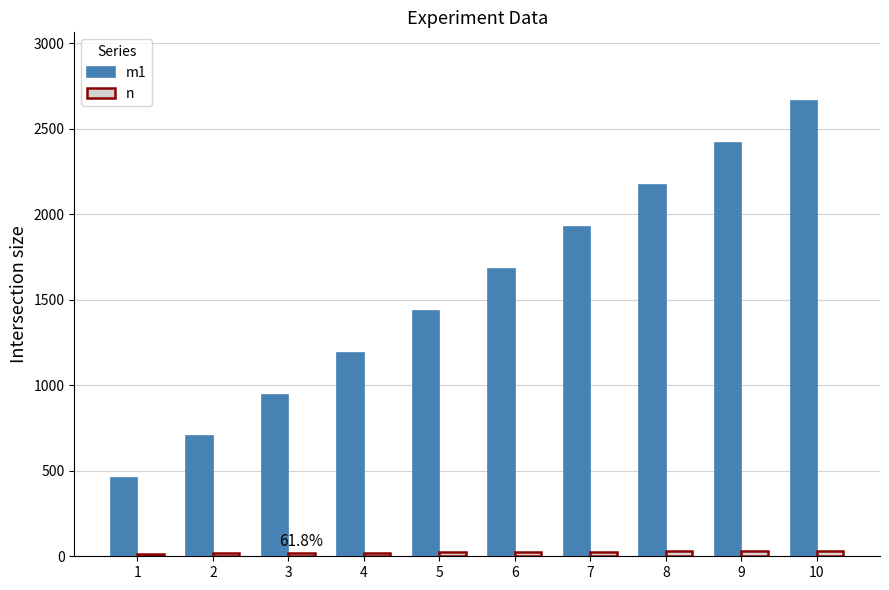

List the series in order of their overall mean, lowest first.

n, m1